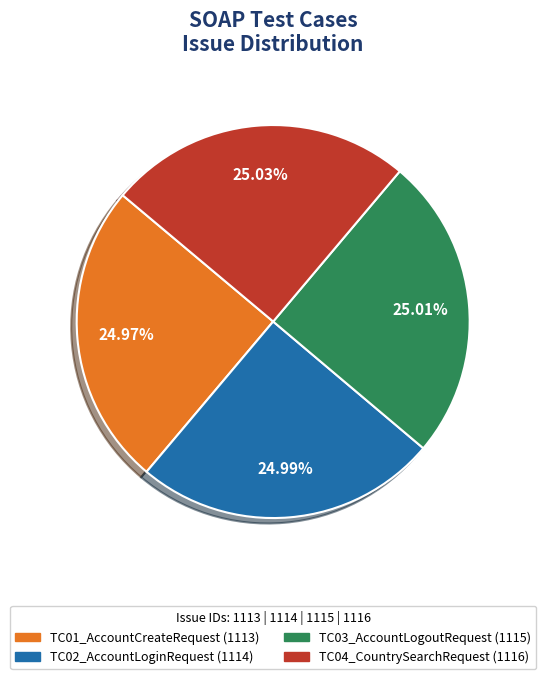

What is the ratio of the value at TC03_AccountLogoutRequest to the value at TC04_CountrySearchRequest?

1.0